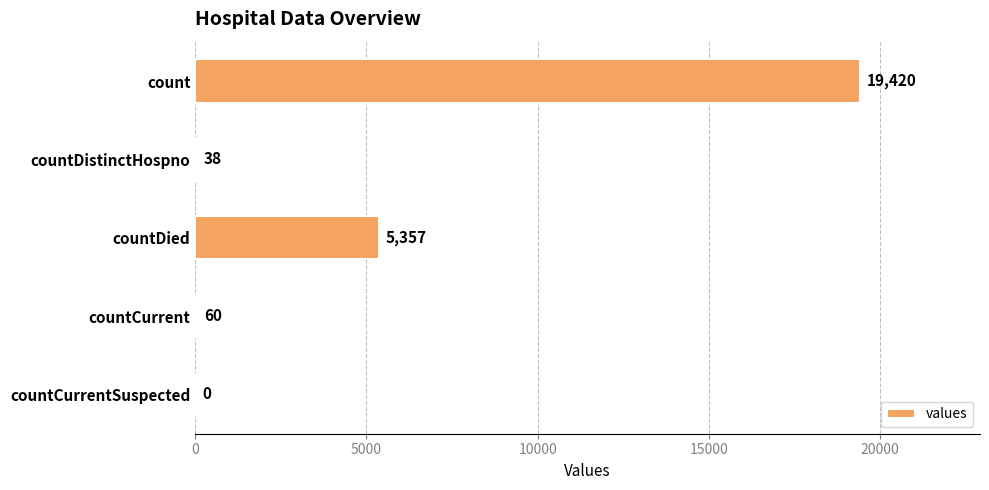

Are the bars horizontal?

Yes